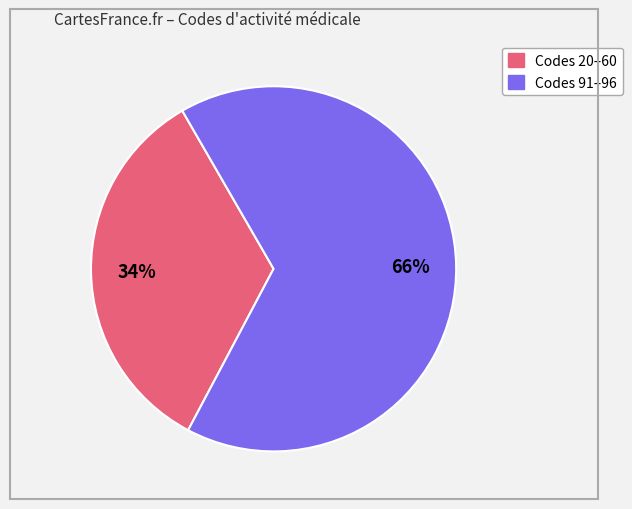

To the nearest percent, what is the average slice percentage?

50%